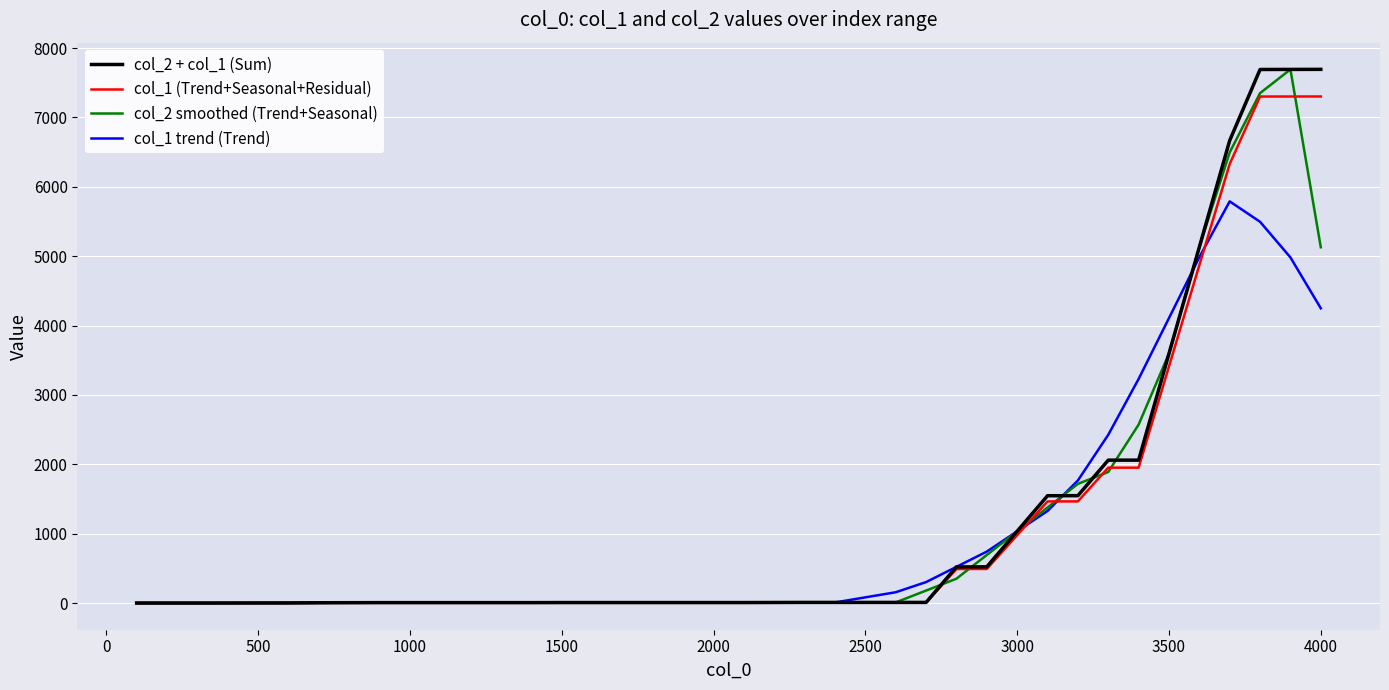

Which series has the widest spread of values?

col_2 + col_1 (Sum)